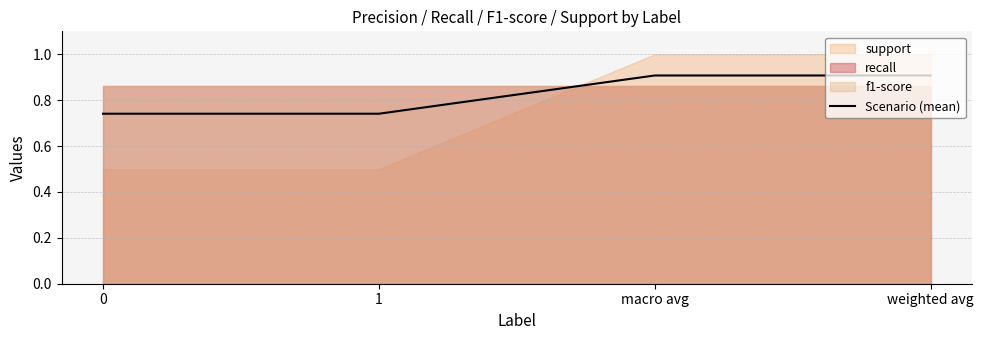

What is the sum of all values?

3.3